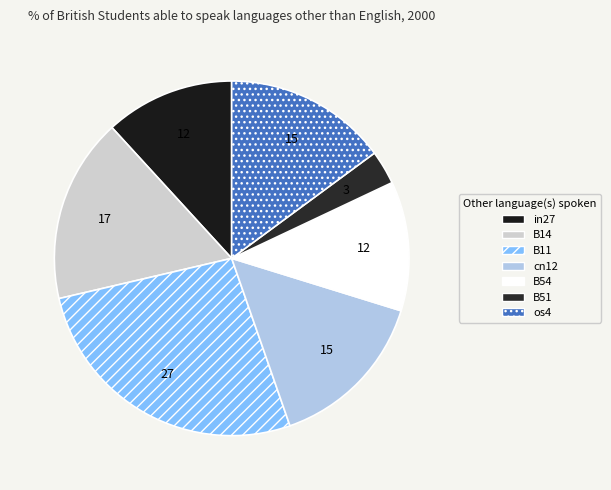

Is it true that B11 is 27% of the pie?

True